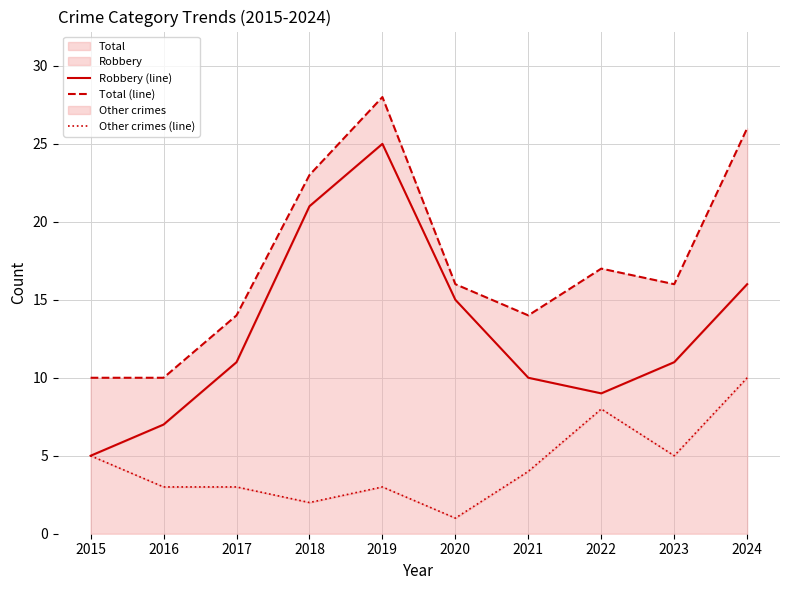

Which series changed the most between 2021 and 2023?

Total (line)